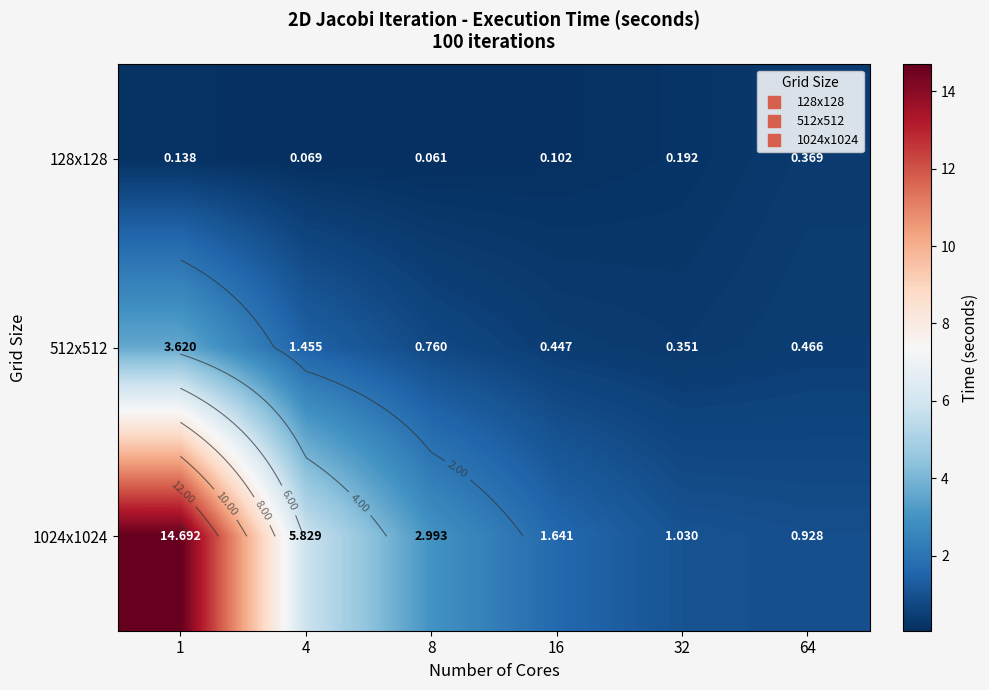

What is the sum of all 512x512 values?

7.1